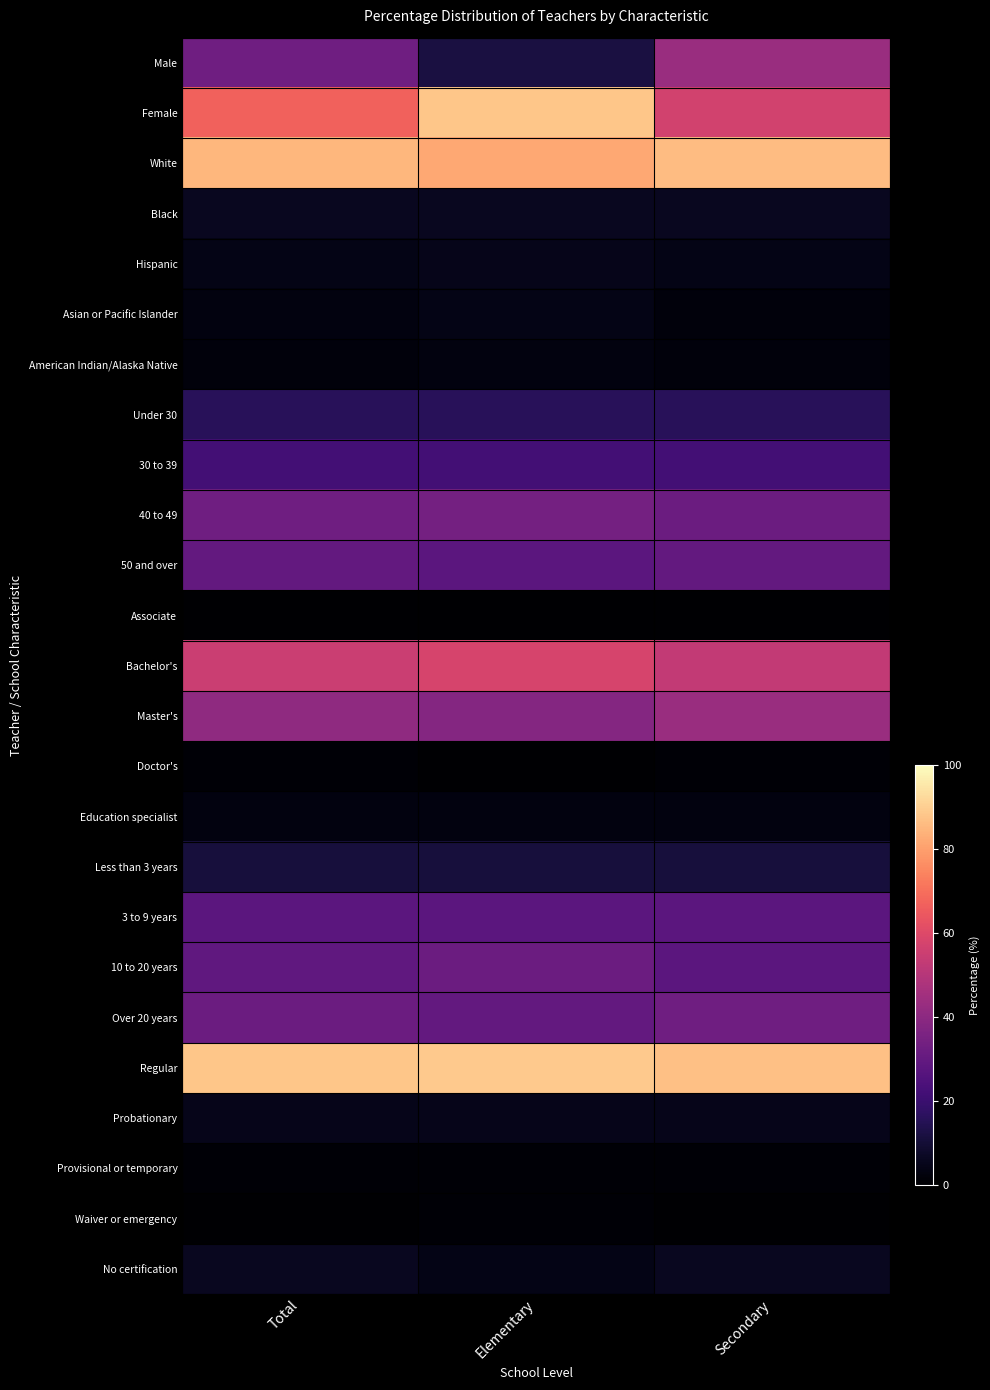

Reading left to right, what are all the values shown in this chart?

Male: Total=33	Elementary=12	Secondary=43
Female: Total=67	Elementary=88	Secondary=57
White: Total=85	Elementary=82	Secondary=86
Black: Total=6	Elementary=6	Secondary=6
Hispanic: Total=4	Elementary=5	Secondary=4
Asian or Pacific Islander: Total=3	Elementary=4	Secondary=2
American Indian/Alaska Native: Total=2	Elementary=3	Secondary=2
Under 30: Total=16	Elementary=16	Secondary=16
30 to 39: Total=22	Elementary=22	Secondary=22
40 to 49: Total=33	Elementary=34	Secondary=32
50 and over: Total=30	Elementary=28	Secondary=30
Associate: Total=0	Elementary=0	Secondary=0
Bachelor's: Total=55	Elementary=58	Secondary=53
Master's: Total=41	Elementary=38	Secondary=43
Doctor's: Total=1	Elementary=0	Secondary=1
Education specialist: Total=3	Elementary=3	Secondary=3
Less than 3 years: Total=11	Elementary=11	Secondary=11
3 to 9 years: Total=28	Elementary=28	Secondary=28
10 to 20 years: Total=29	Elementary=32	Secondary=28
Over 20 years: Total=32	Elementary=30	Secondary=33
Regular: Total=88	Elementary=89	Secondary=87
Probationary: Total=5	Elementary=5	Secondary=5
Provisional or temporary: Total=1	Elementary=1	Secondary=1
Waiver or emergency: Total=0	Elementary=1	Secondary=0
No certification: Total=6	Elementary=4	Secondary=6